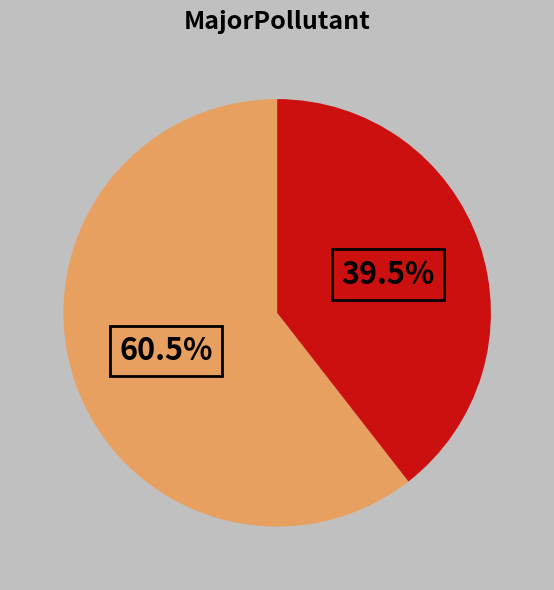

Is there a majority slice in this chart?

Yes